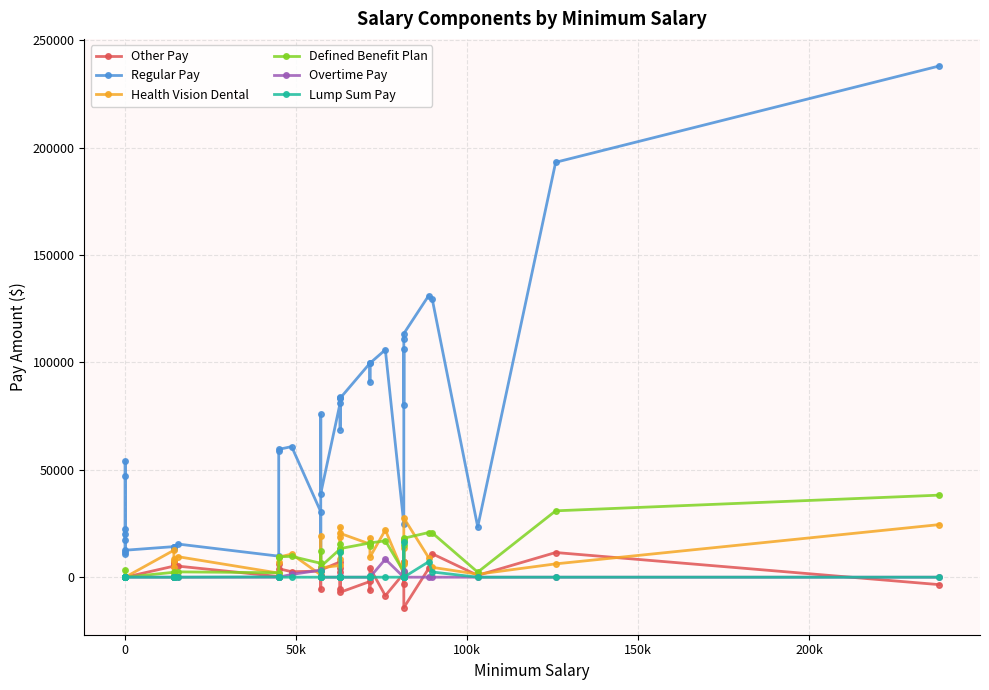

True or false: Overtime Pay and Health Vision Dental cross at least once.

True